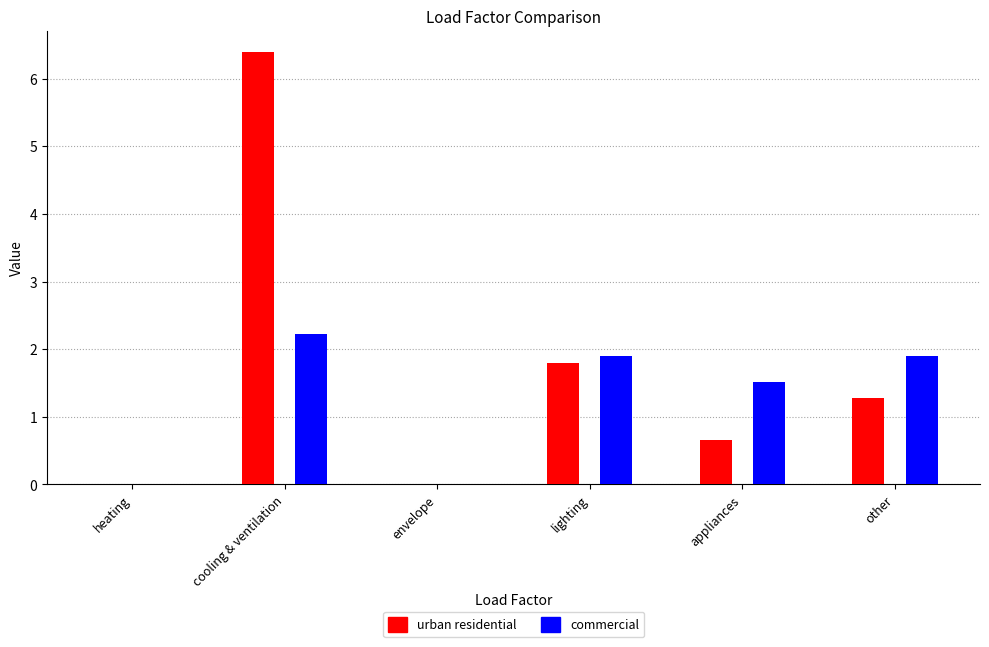

How many groups of bars are there?

6